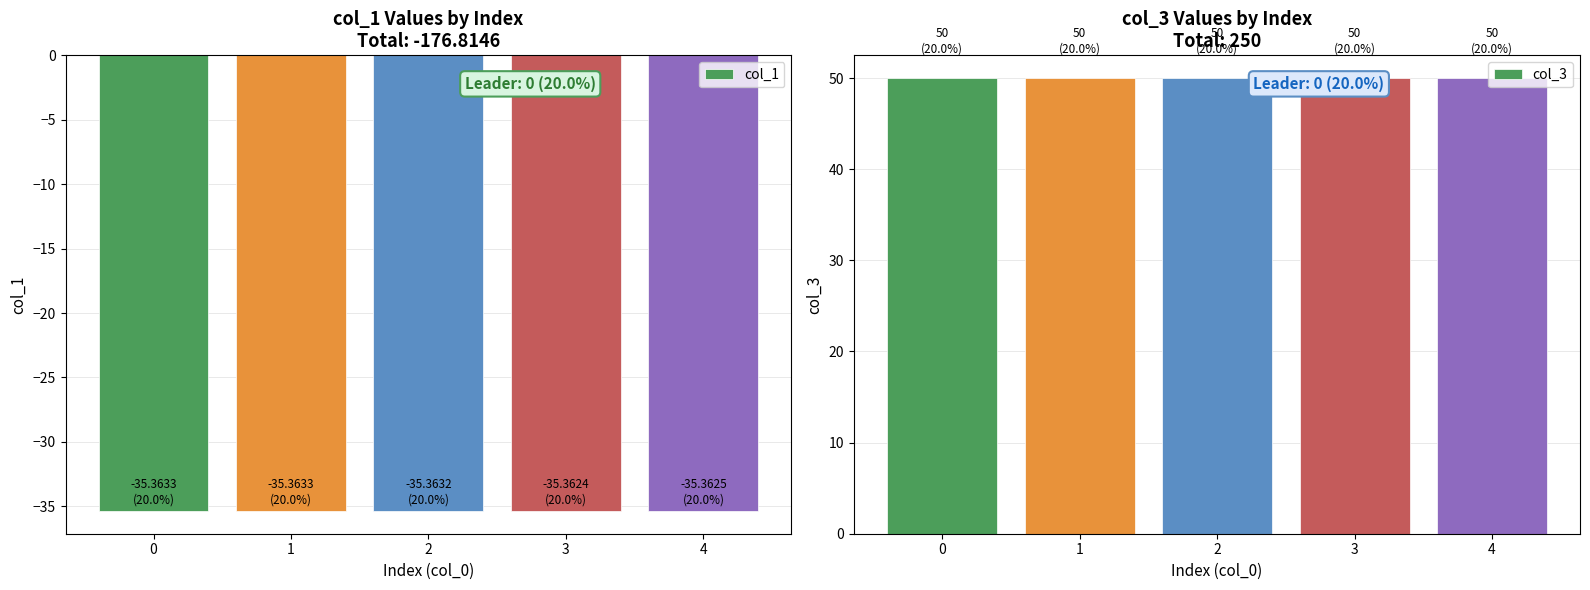

True or false: col_3 has a value of 50.0 at 4.

True